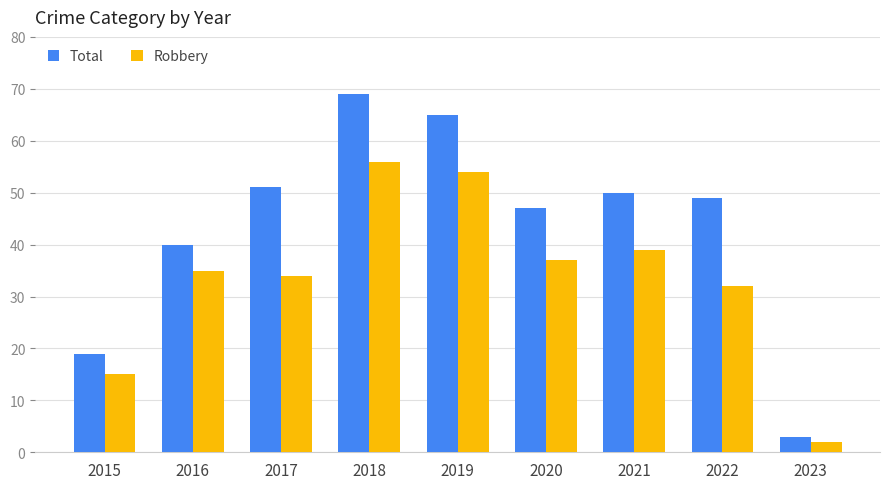

How many distinct data groups are displayed?

2